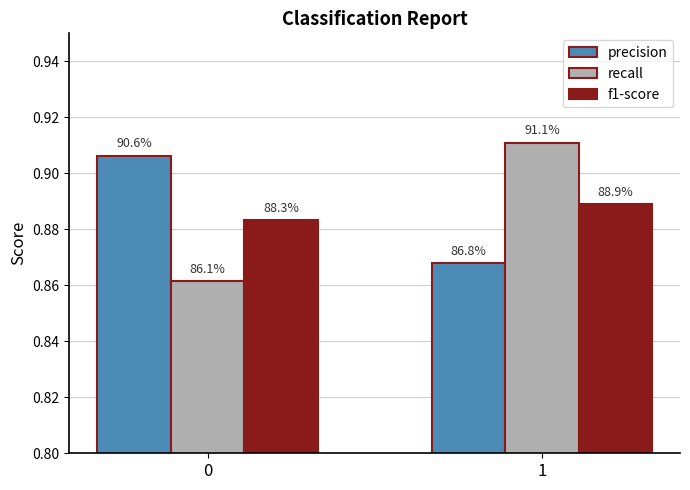

Does the chart contain stacked bars?

No